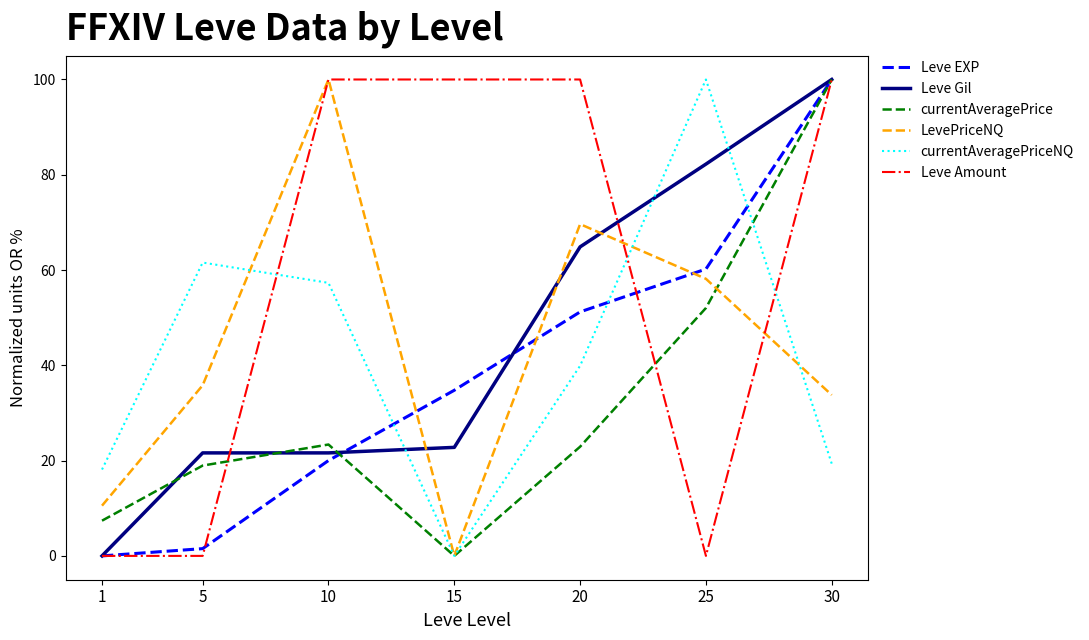

What is the difference between the second highest and second lowest values in the currentAveragePrice series?

44.6